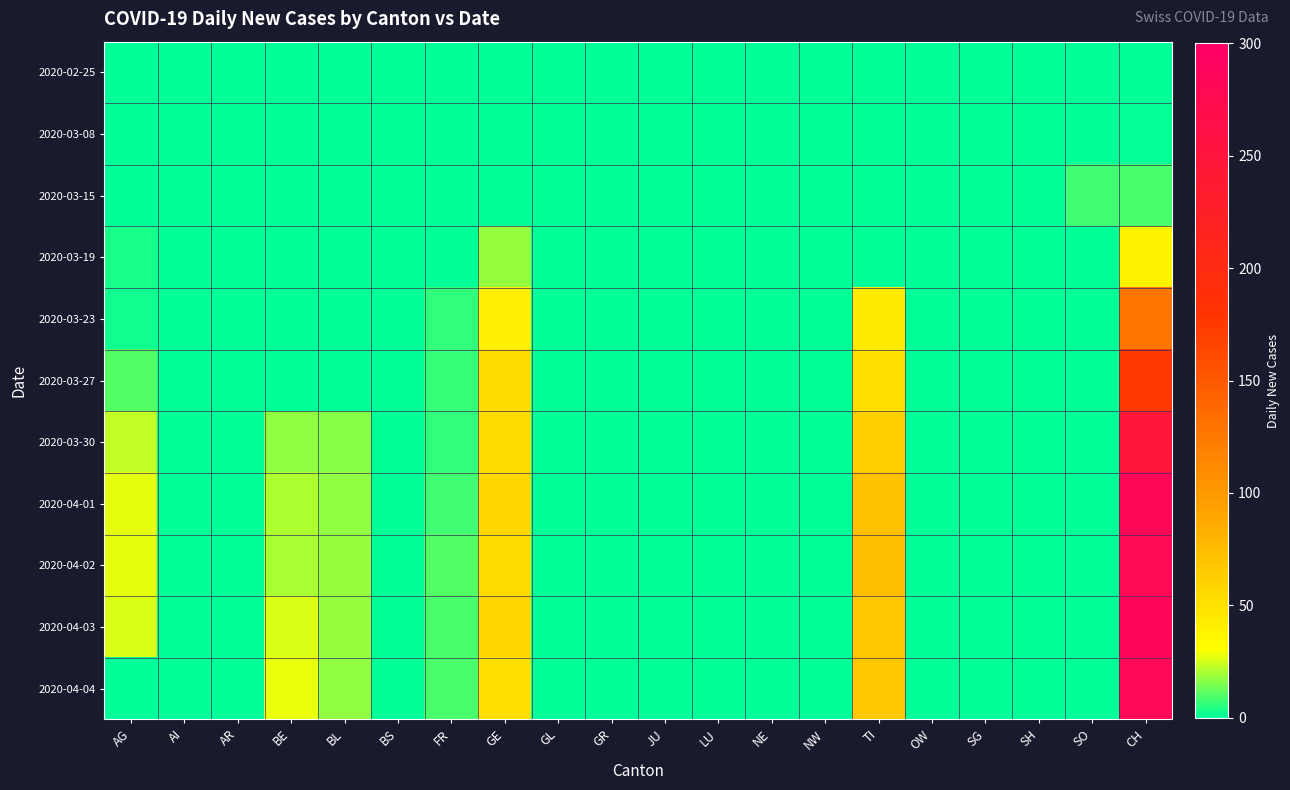

Reading left to right, extract all data points from this chart.

2020-02-25: AG=0	AI=0	AR=0	BE=0	BL=0	BS=0	FR=0	GE=0	GL=0	GR=0	JU=0	LU=0	NE=0	NW=0	TI=0	OW=0	SG=0	SH=0	SO=0	CH=0
2020-03-08: AG=0	AI=0	AR=0	BE=0	BL=0	BS=0	FR=0	GE=0	GL=0	GR=0	JU=0	LU=0	NE=0	NW=0	TI=0	OW=0	SG=0	SH=0	SO=0	CH=1
2020-03-15: AG=0	AI=0	AR=0	BE=0	BL=0	BS=0	FR=0	GE=0	GL=0	GR=0	JU=0	LU=0	NE=0	NW=0	TI=0	OW=0	SG=0	SH=0	SO=8	CH=9
2020-03-19: AG=3	AI=0	AR=0	BE=0	BL=0	BS=0	FR=0	GE=18	GL=0	GR=0	JU=0	LU=0	NE=0	NW=0	TI=0	OW=0	SG=0	SH=0	SO=0	CH=38
2020-03-23: AG=2	AI=0	AR=0	BE=0	BL=0	BS=0	FR=6	GE=41	GL=0	GR=0	JU=0	LU=0	NE=0	NW=0	TI=43	OW=0	SG=0	SH=0	SO=0	CH=128
2020-03-27: AG=10	AI=0	AR=0	BE=0	BL=0	BS=0	FR=7	GE=54	GL=0	GR=0	JU=0	LU=0	NE=0	NW=0	TI=51	OW=0	SG=0	SH=0	SO=0	CH=176
2020-03-30: AG=23	AI=0	AR=0	BE=17	BL=16	BS=0	FR=6	GE=54	GL=0	GR=0	JU=0	LU=0	NE=0	NW=0	TI=61	OW=0	SG=0	SH=0	SO=0	CH=246
2020-04-01: AG=27	AI=0	AR=0	BE=21	BL=17	BS=0	FR=8	GE=58	GL=0	GR=0	JU=0	LU=0	NE=0	NW=0	TI=72	OW=0	SG=0	SH=0	SO=0	CH=282
2020-04-02: AG=27	AI=0	AR=0	BE=20	BL=18	BS=0	FR=10	GE=54	GL=0	GR=0	JU=0	LU=0	NE=0	NW=0	TI=73	OW=0	SG=0	SH=0	SO=0	CH=279
2020-04-03: AG=26	AI=0	AR=0	BE=26	BL=18	BS=0	FR=9	GE=58	GL=0	GR=0	JU=0	LU=0	NE=0	NW=0	TI=67	OW=0	SG=0	SH=0	SO=0	CH=284
2020-04-04: AG=0	AI=0	AR=0	BE=28	BL=17	BS=0	FR=9	GE=51	GL=0	GR=0	JU=0	LU=0	NE=0	NW=0	TI=67	OW=0	SG=0	SH=0	SO=0	CH=280